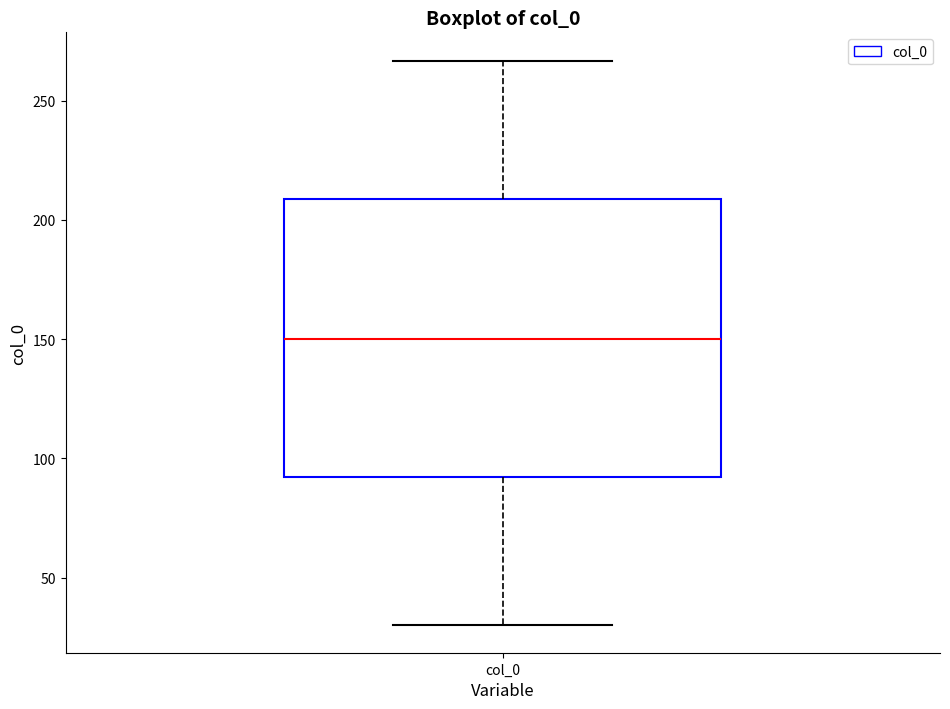

Read this box plot against the y-axis: the position of the median line, the range covered by the box, and the ends of both whiskers. The values are not printed on the chart, so give them approximately, as read against the axis.

median 150, box 90 to 210, whiskers 30 to 265